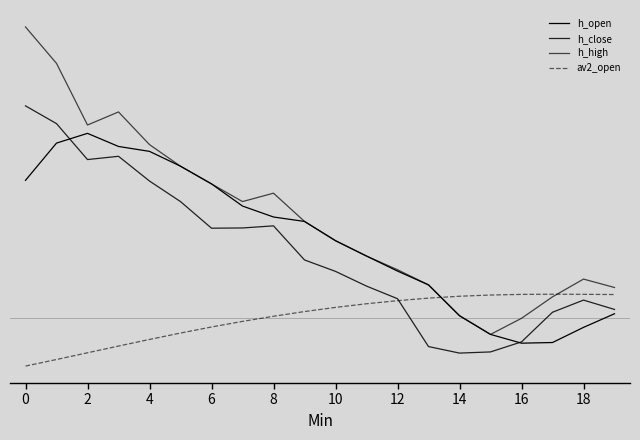

Does the chart display data point markers on the line(s)?

No